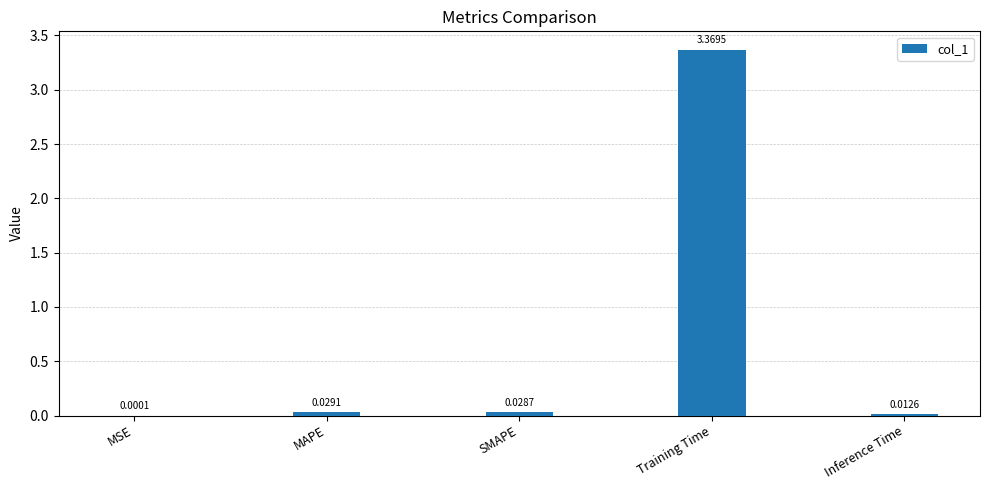

Which has a higher value, MAPE or Inference Time?

MAPE